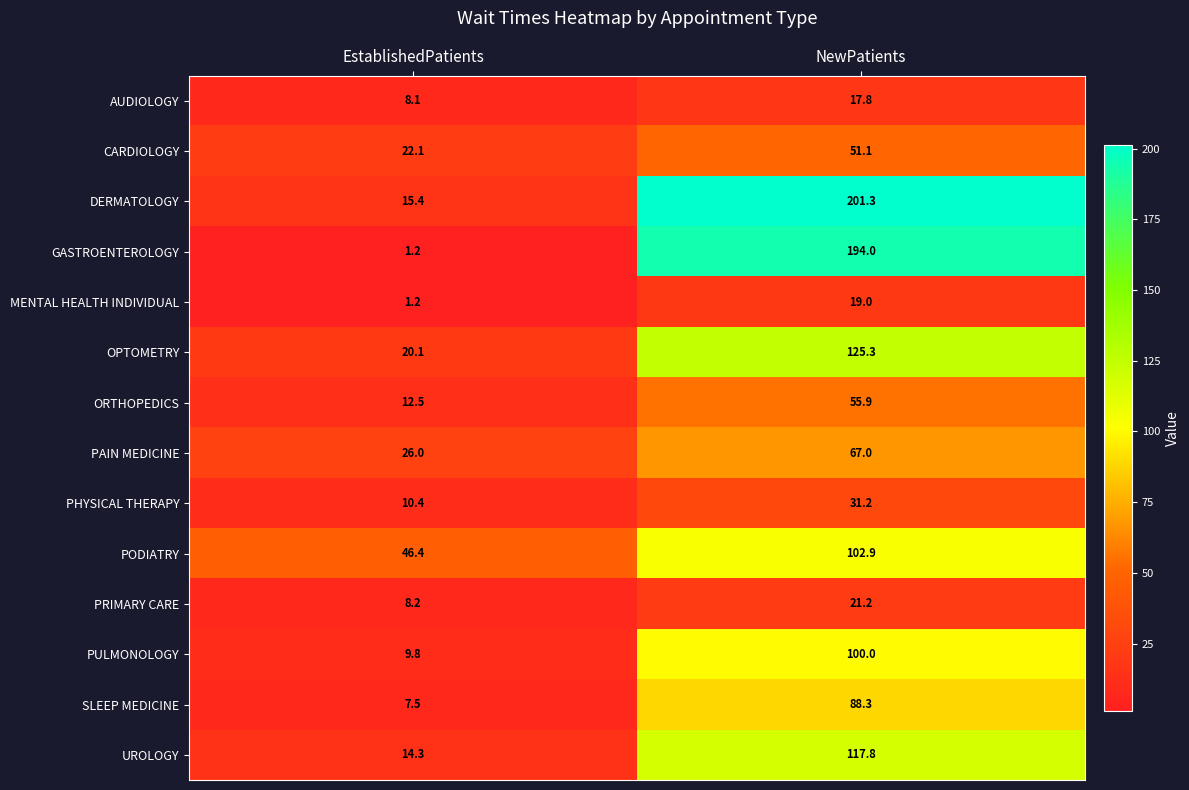

True or false: DERMATOLOGY has a value of 114.9 at NewPatients.

False